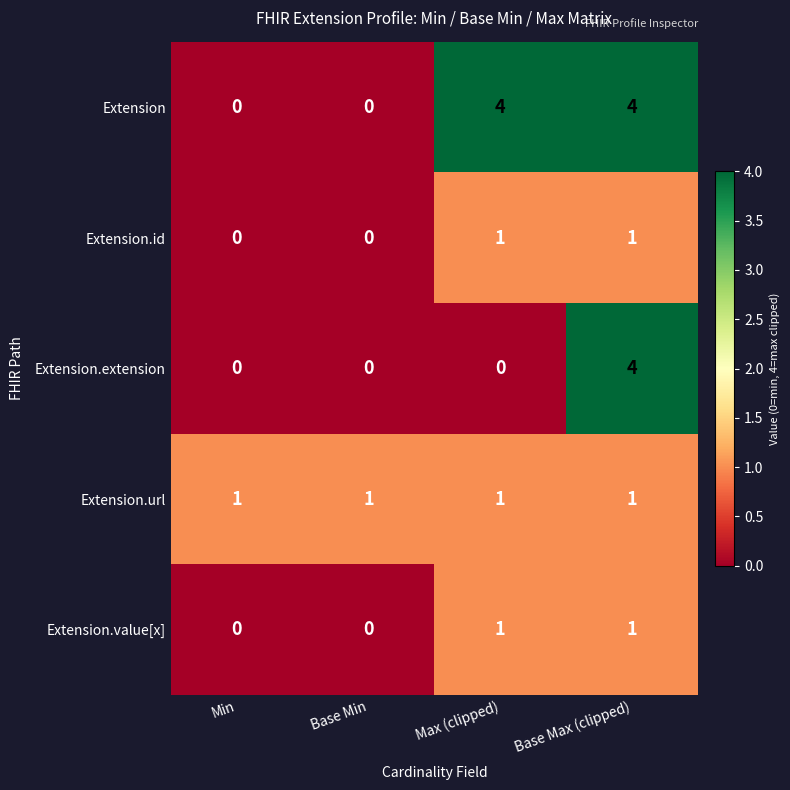

Reading left to right, extract all data points from this chart.

Extension: 0	0	4	4
Extension.id: 0	0	1	1
Extension.extension: 0	0	0	4
Extension.url: 1	1	1	1
Extension.value[x]: 0	0	1	1